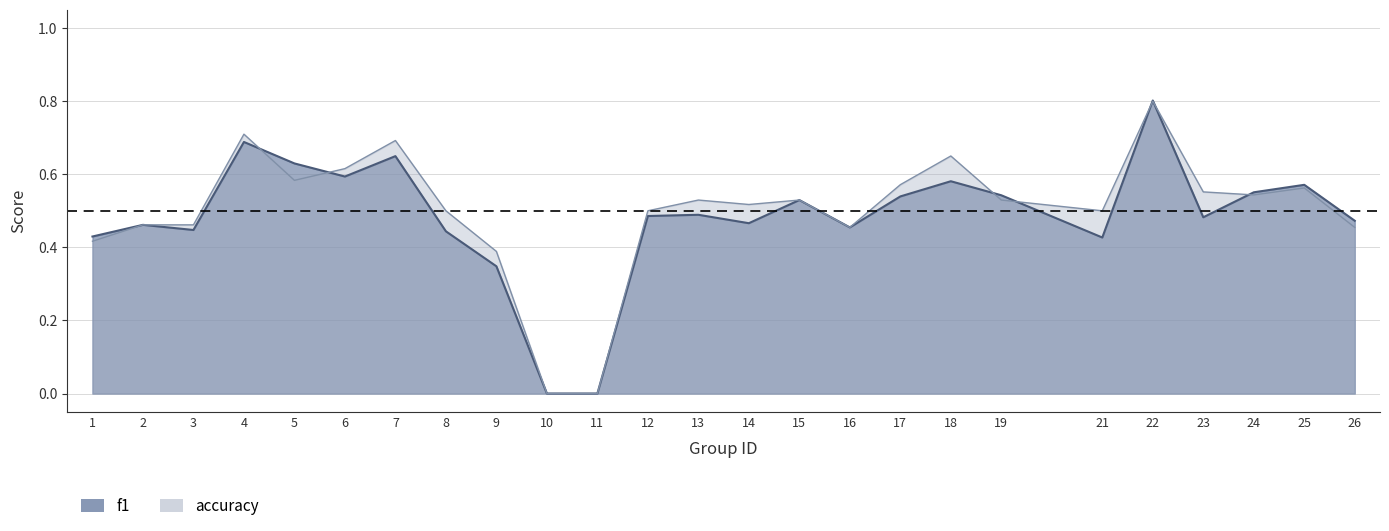

Where do accuracy and f1 first cross each other?

4 and 5